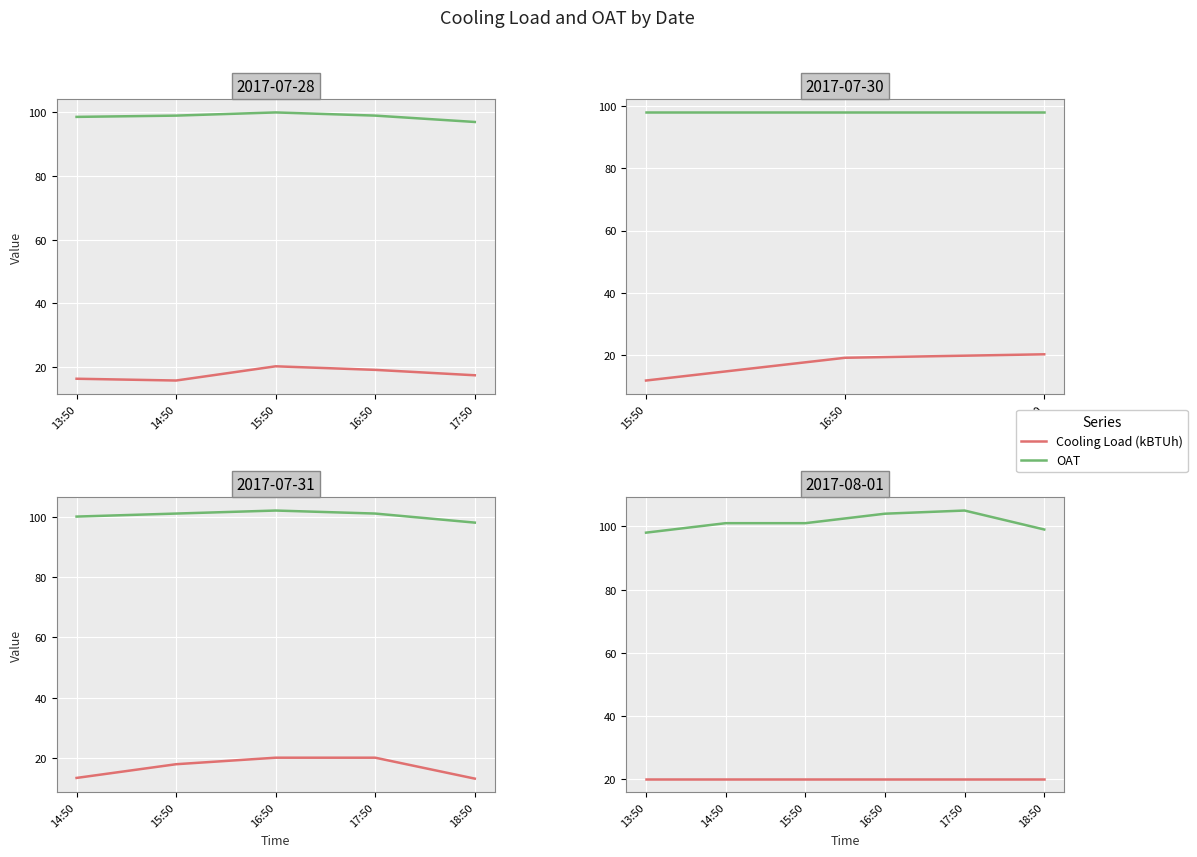

Which series has the widest spread of values?

OAT